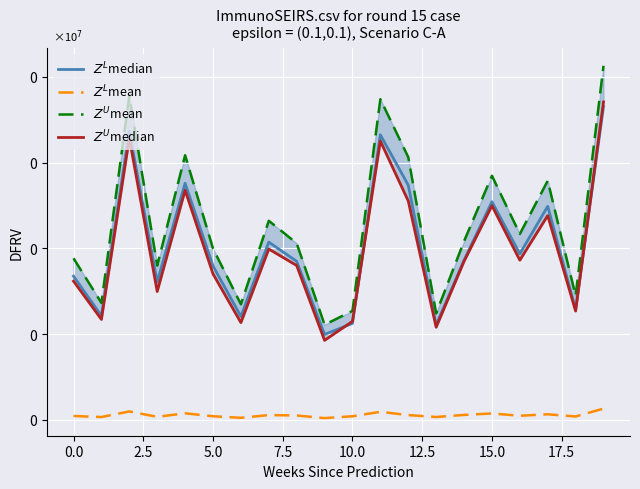

What value does the $Z^L$median series have at 10?

11.2